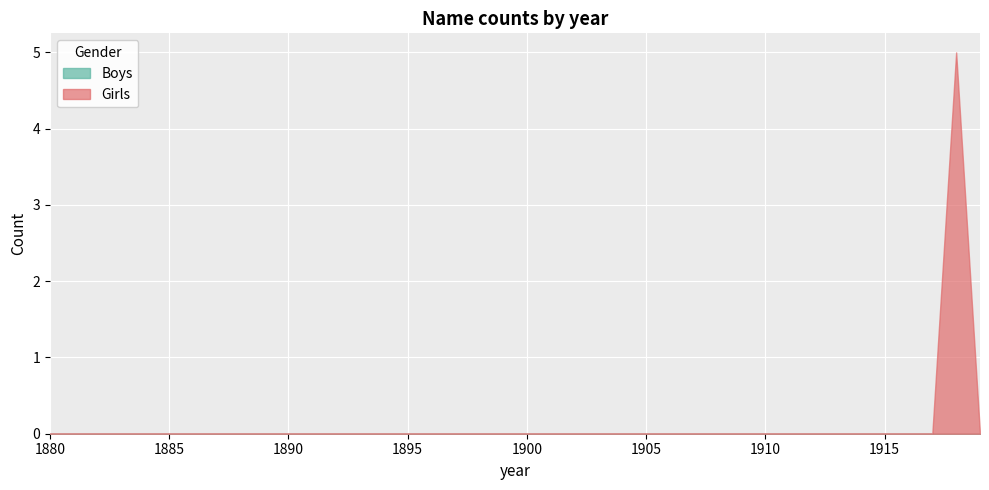

What are all the series names shown in the legend?

Girls, Boys